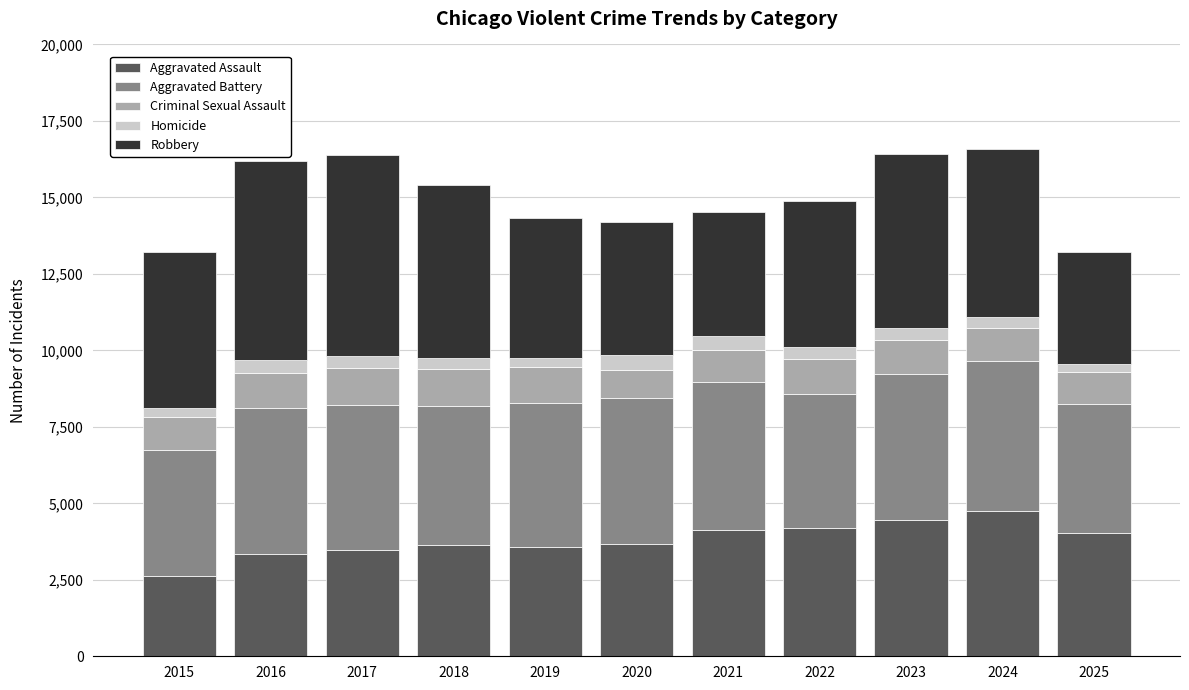

At which label does Aggravated Assault reach its minimum?

2015